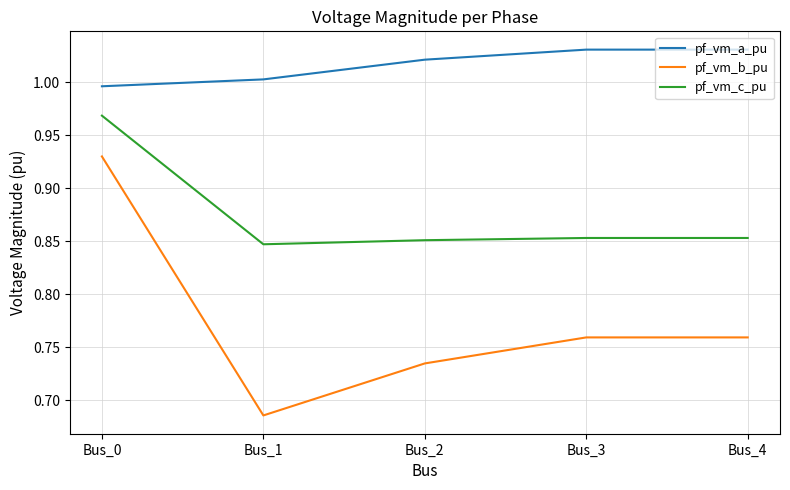

True or false: pf_vm_c_pu and pf_vm_a_pu cross at least once.

False